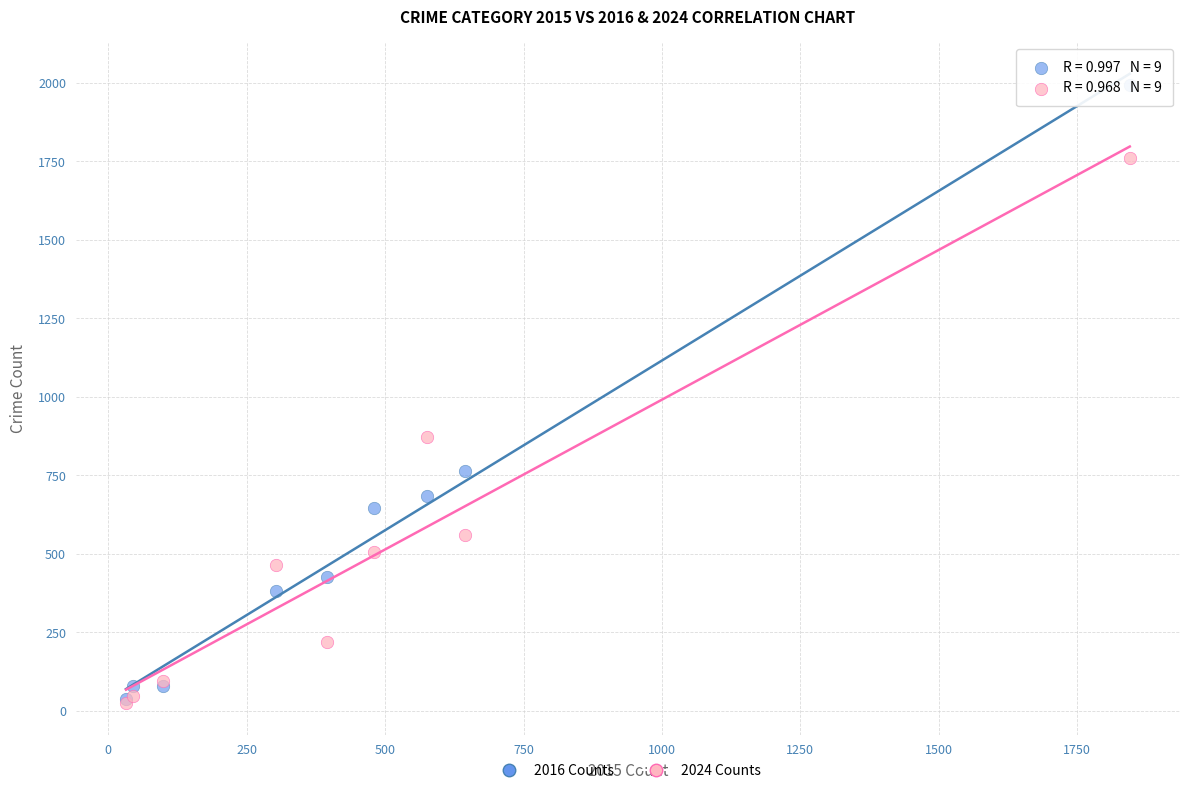

Across all series, what Y value is closest to 1009?

872